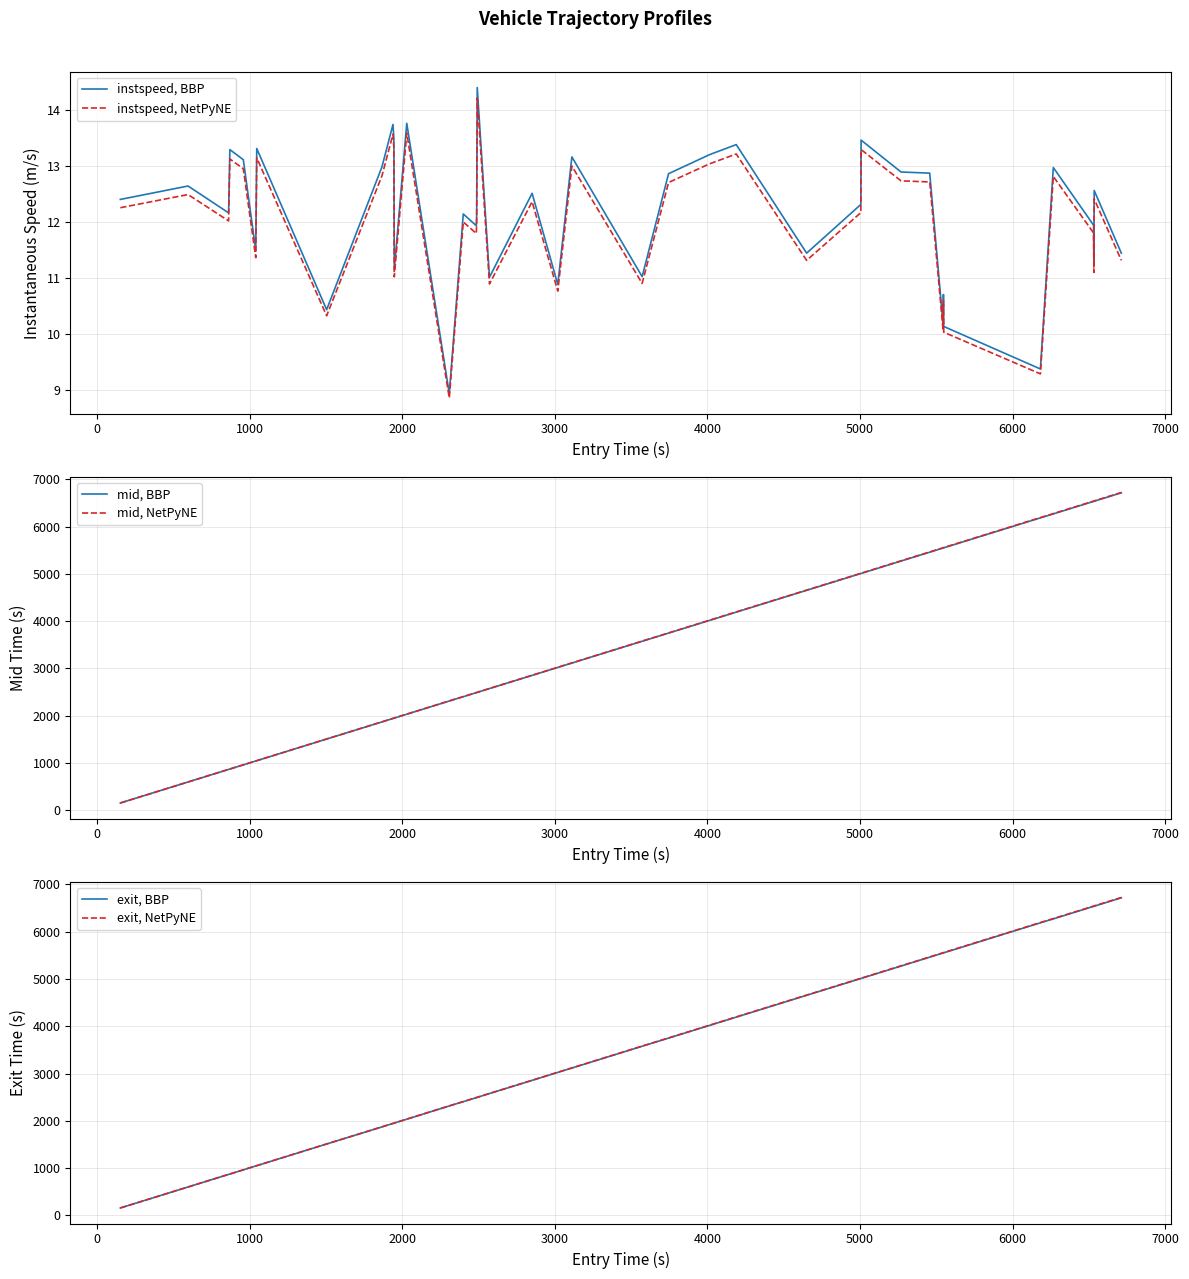

What is the difference between the maximum and minimum values in the exit, BBP series?

6562.6